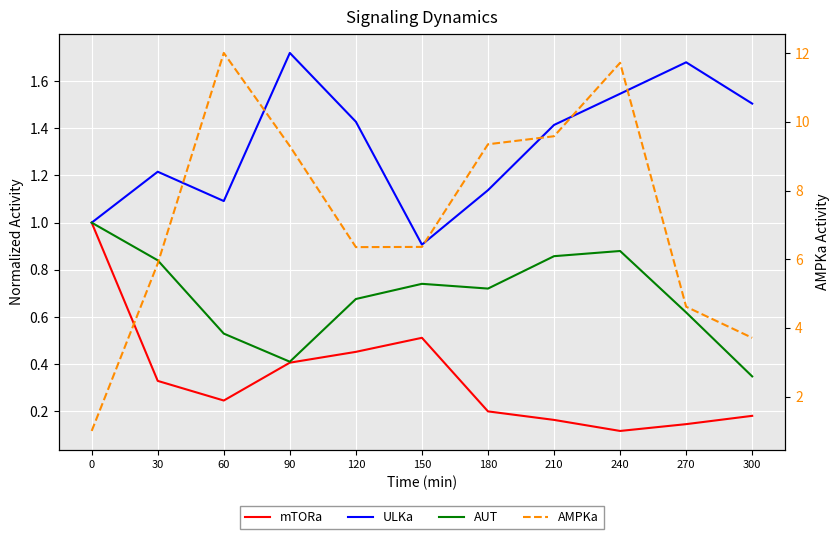

What are all the series names shown in the legend?

mTORa, ULKa, AUT, AMPKa